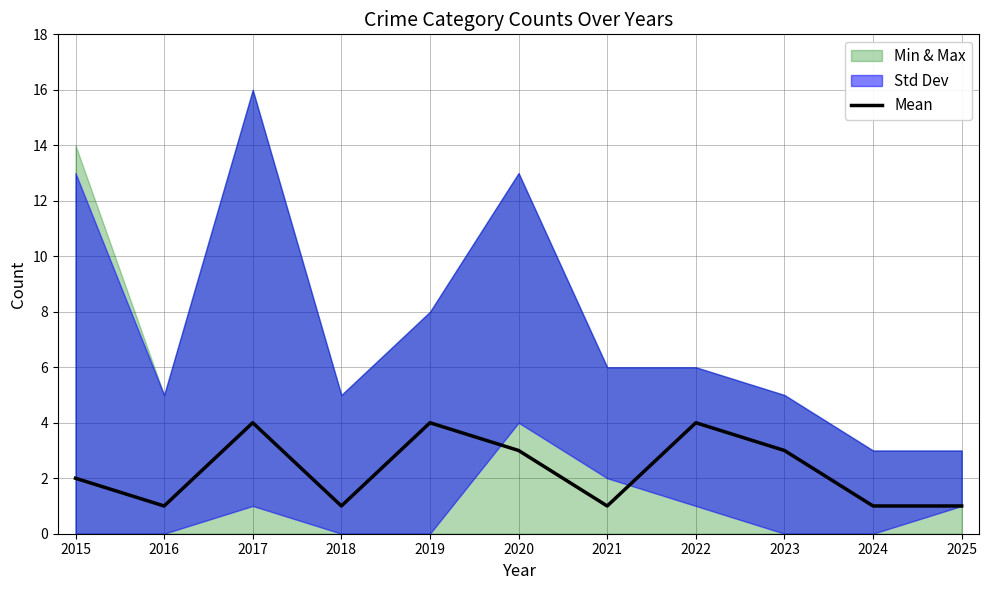

Approximately how many times larger is the value at 2016 compared to 2024?

1.0